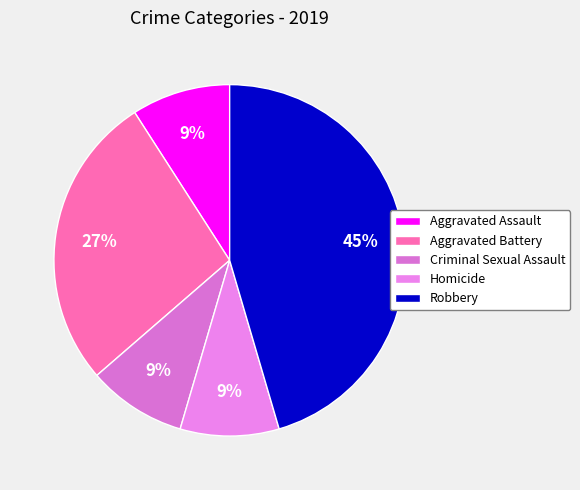

What is the largest slice in the pie chart?

Robbery